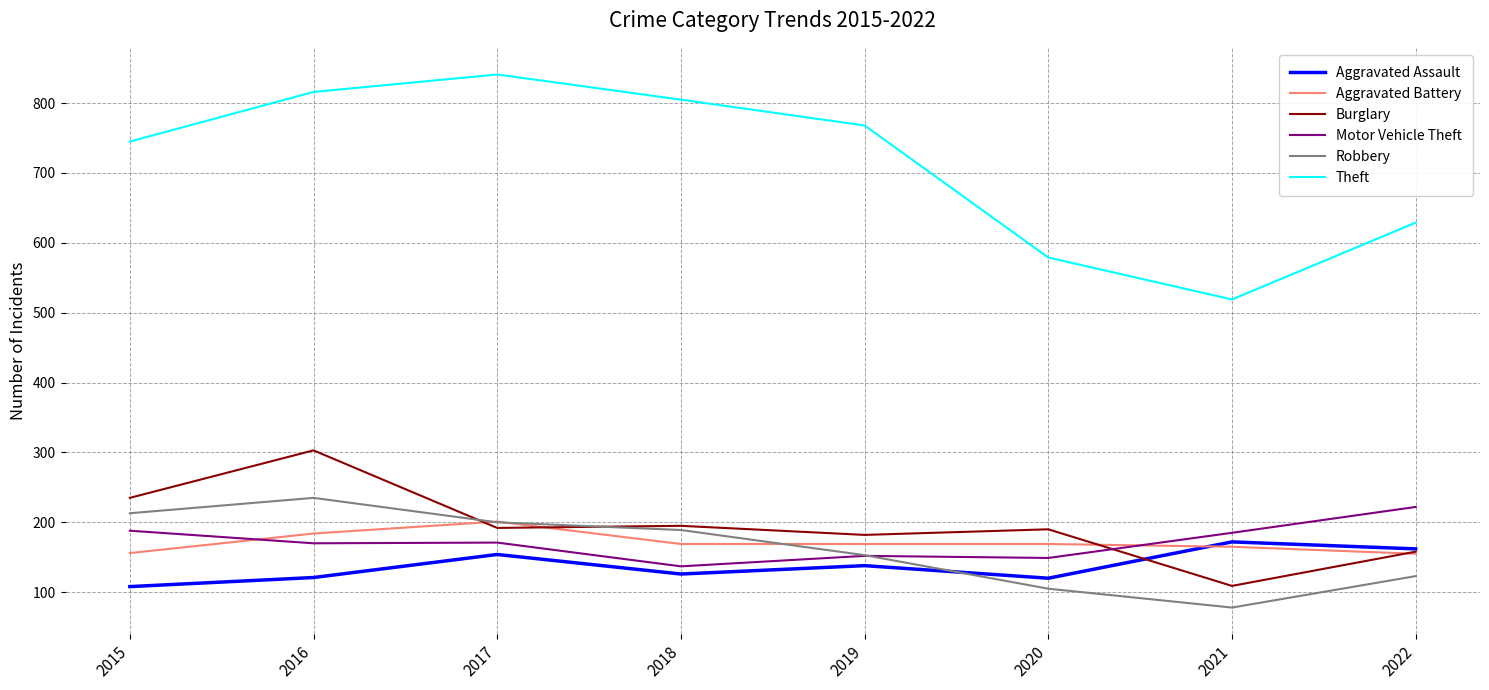

What is the difference between the highest and lowest values at 2020?

474